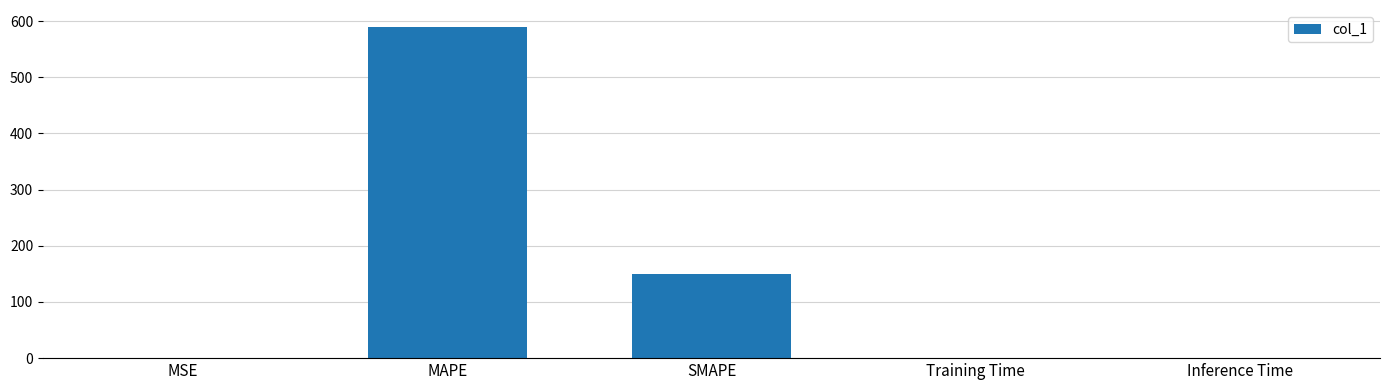

The value at MAPE is 590.3. True or false?

True